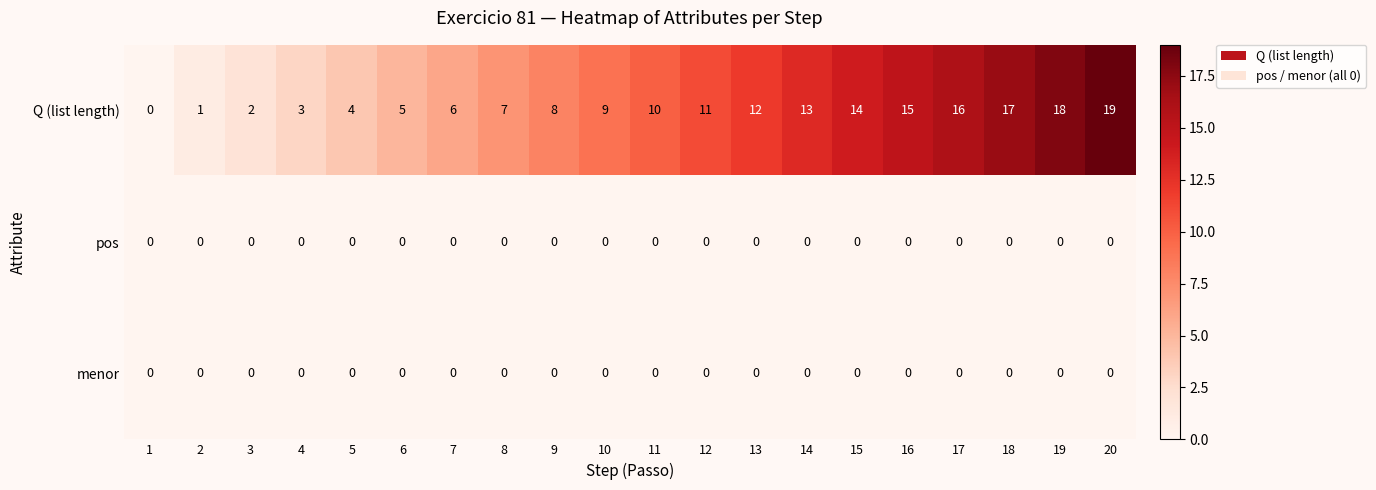

How many distinct data groups are displayed?

3